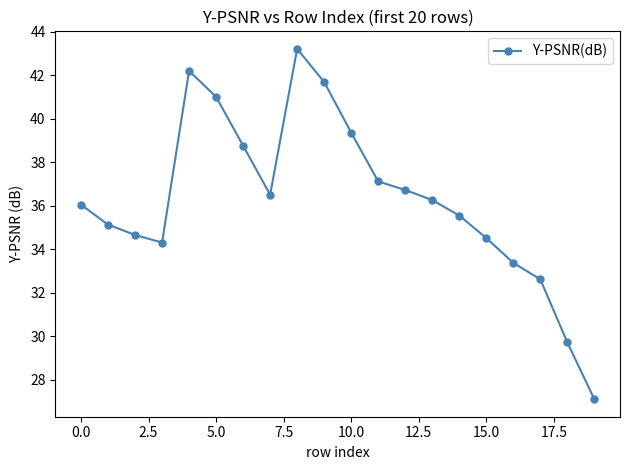

What is the greatest value displayed?

43.2